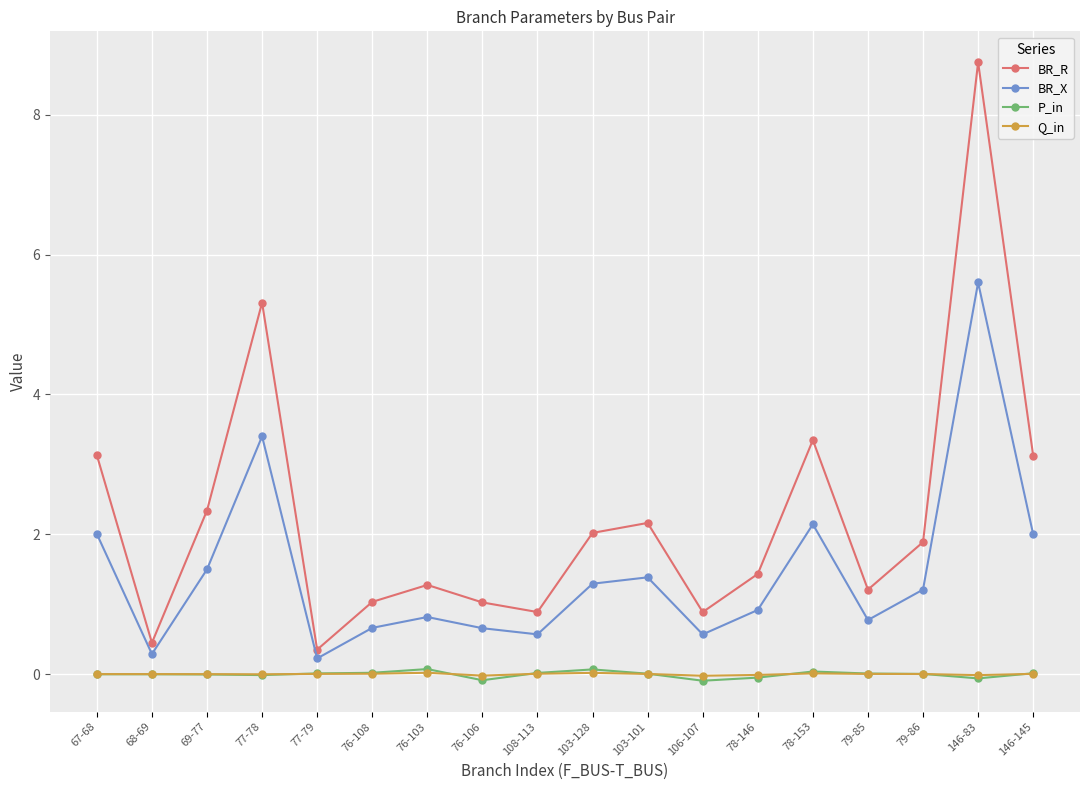

The P_in series shows 0.0 at 108-113. True or false?

True